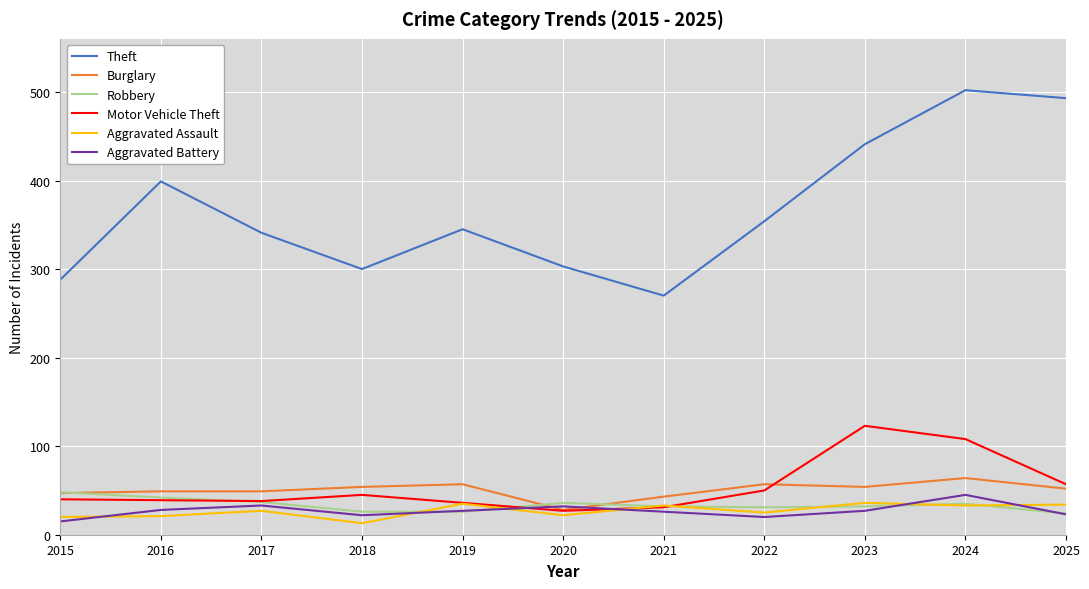

What is the minimum value for Burglary?

28